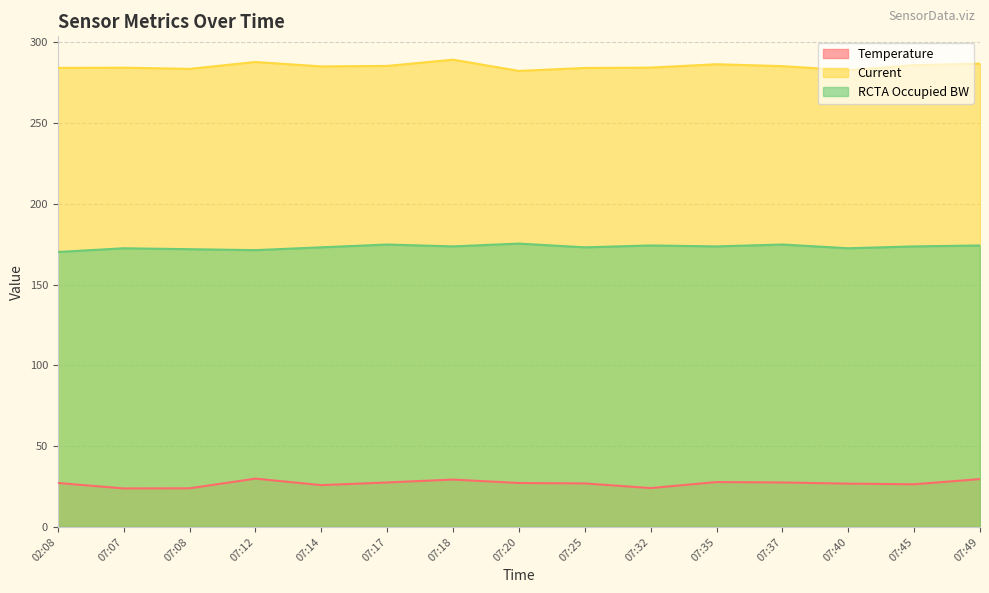

True or false: Current and RCTA Occupied BW cross at least once.

False